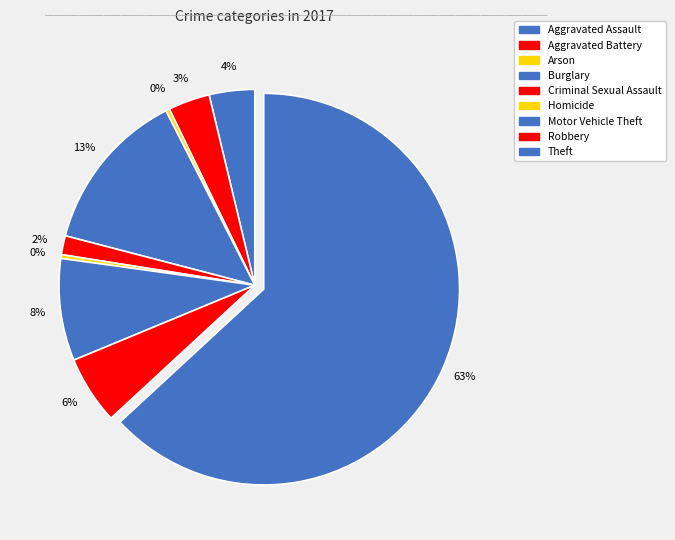

How many slices are in this pie chart?

9